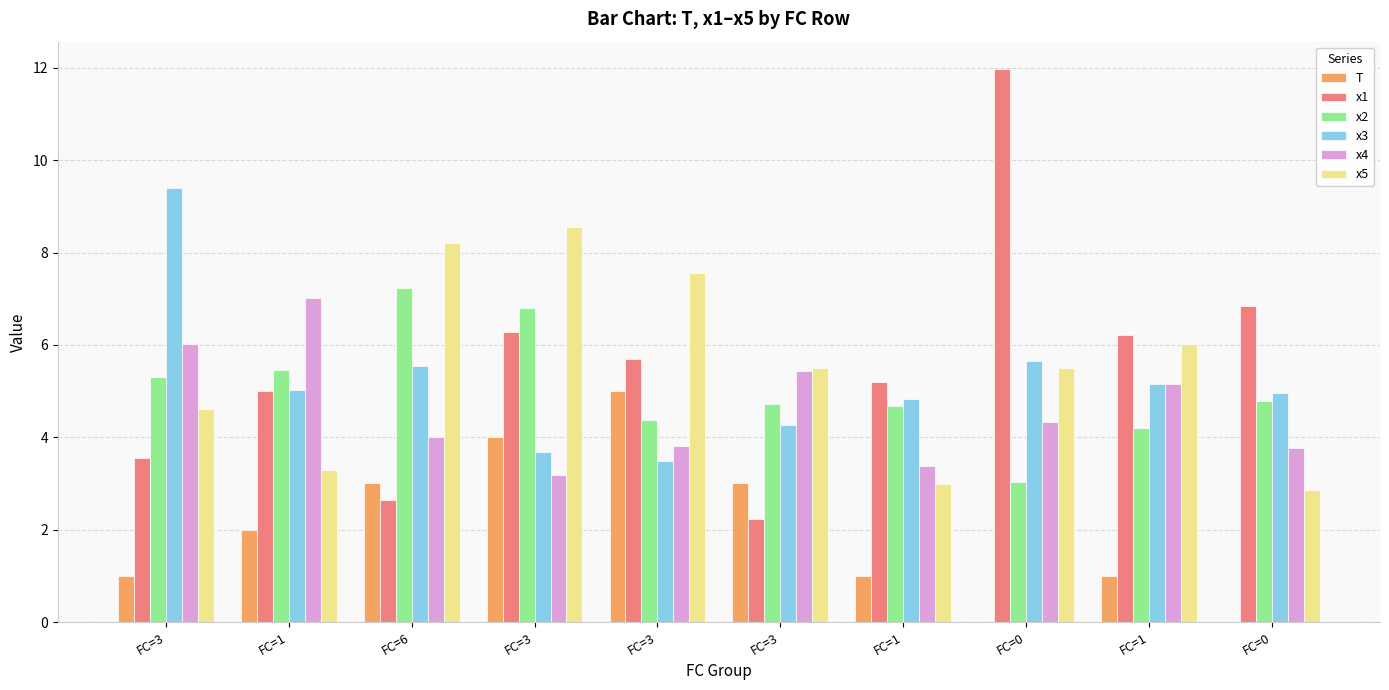

At how many categories does at least one series exceed 10?

1